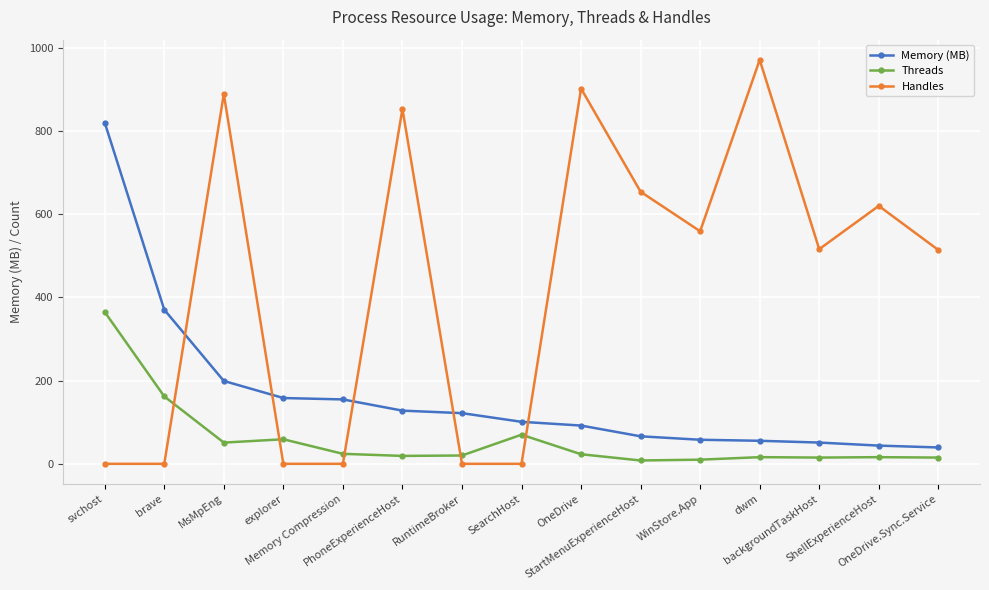

The Handles series shows 908.1 at WinStore.App. True or false?

False